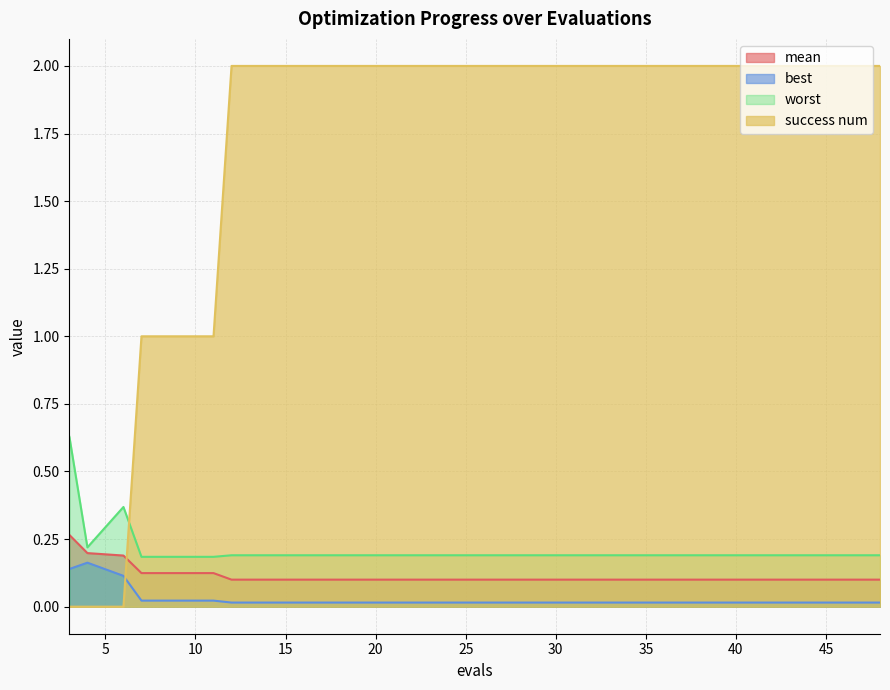

What are all the series names shown in the legend?

mean, best, worst, success num